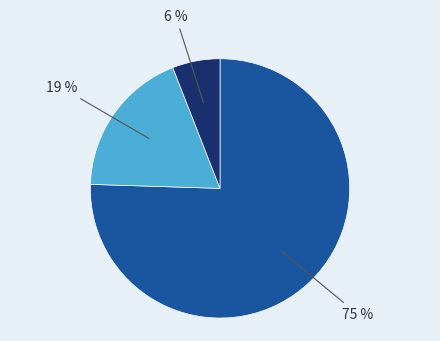

To the nearest percent, what is the average slice percentage?

33%